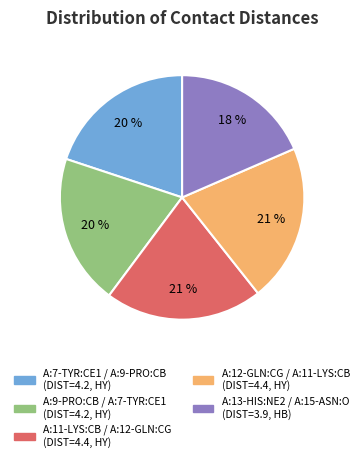

Does any single category account for the majority?

No